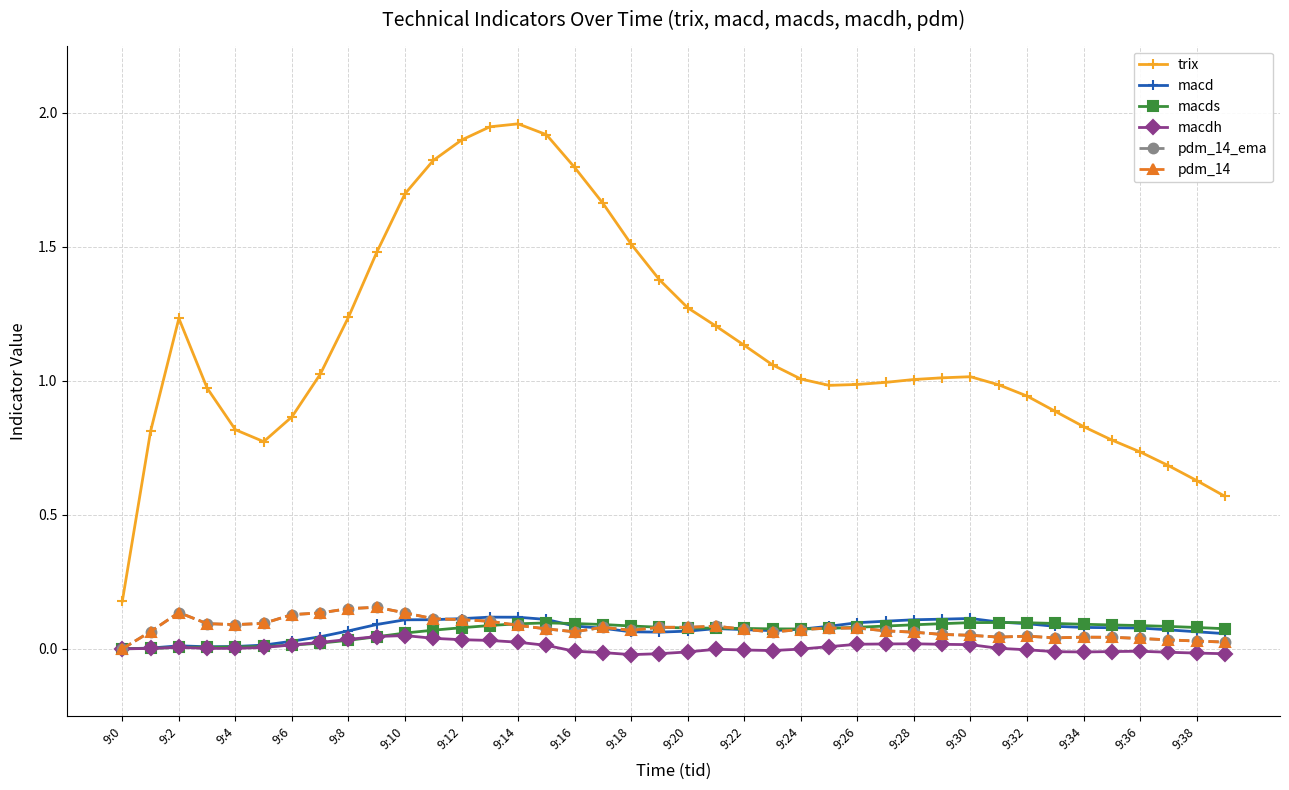

Does the chart have visible grid lines?

Yes